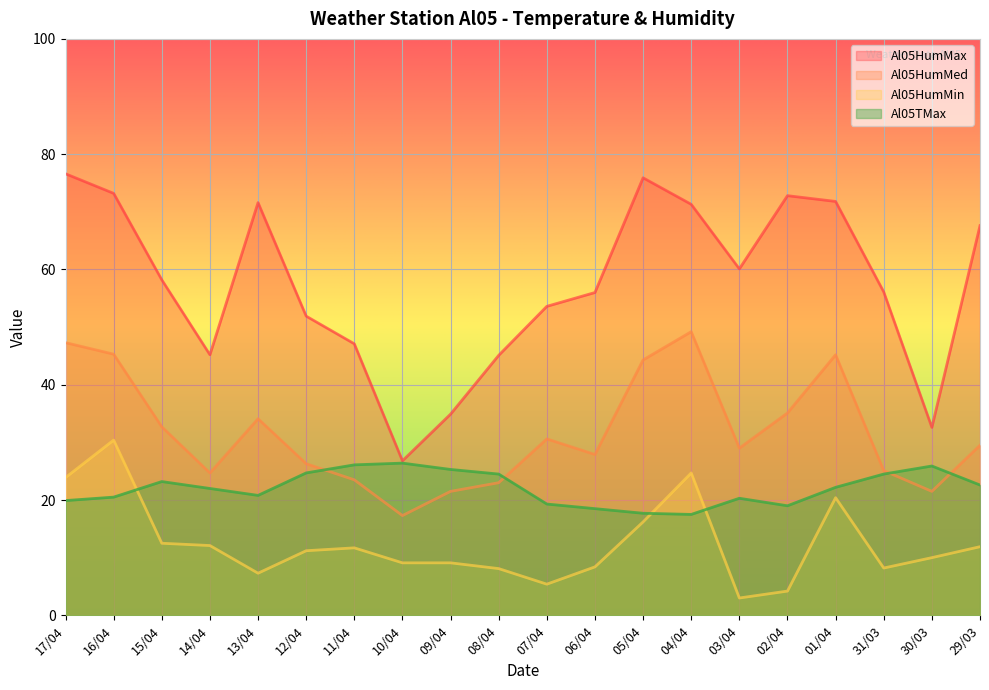

Reading left to right, list all the values displayed in this chart.

Al05HumMax: 17/04=76.6	16/04=73.2	15/04=58.2	14/04=45.2	13/04=71.6	12/04=51.9	11/04=47.1	10/04=26.8	09/04=34.9	08/04=45.1	07/04=53.6	06/04=56.0	05/04=75.9	04/04=71.3	03/04=60.1	02/04=72.8	01/04=71.8	31/03=56.1	30/03=32.6	29/03=67.6
Al05HumMed: 17/04=47.3	16/04=45.3	15/04=32.7	14/04=24.7	13/04=34.1	12/04=26.3	11/04=23.5	10/04=17.3	09/04=21.5	08/04=23.0	07/04=30.6	06/04=27.9	05/04=44.3	04/04=49.2	03/04=29.0	02/04=35.1	01/04=45.2	31/03=25.1	30/03=21.5	29/03=29.5
Al05HumMin: 17/04=23.9	16/04=30.4	15/04=12.5	14/04=12.1	13/04=7.3	12/04=11.2	11/04=11.7	10/04=9.1	09/04=9.1	08/04=8.1	07/04=5.4	06/04=8.4	05/04=16.2	04/04=24.7	03/04=3.0	02/04=4.2	01/04=20.4	31/03=8.2	30/03=10.0	29/03=11.9
Al05TMax: 17/04=19.9	16/04=20.5	15/04=23.2	14/04=22.0	13/04=20.8	12/04=24.7	11/04=26.1	10/04=26.4	09/04=25.3	08/04=24.5	07/04=19.3	06/04=18.5	05/04=17.7	04/04=17.5	03/04=20.3	02/04=19.0	01/04=22.2	31/03=24.5	30/03=25.9	29/03=22.6